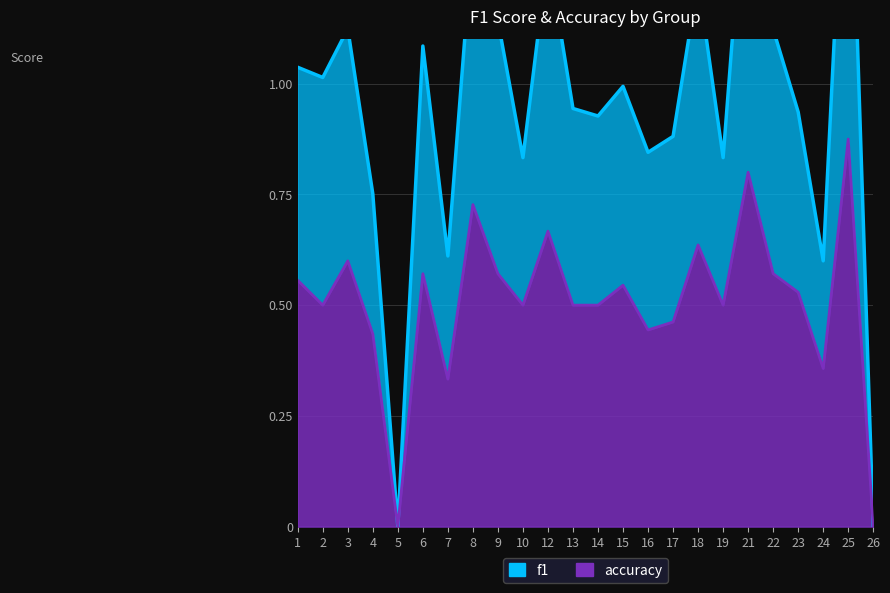

At how many categories does at least one series exceed 1?

11